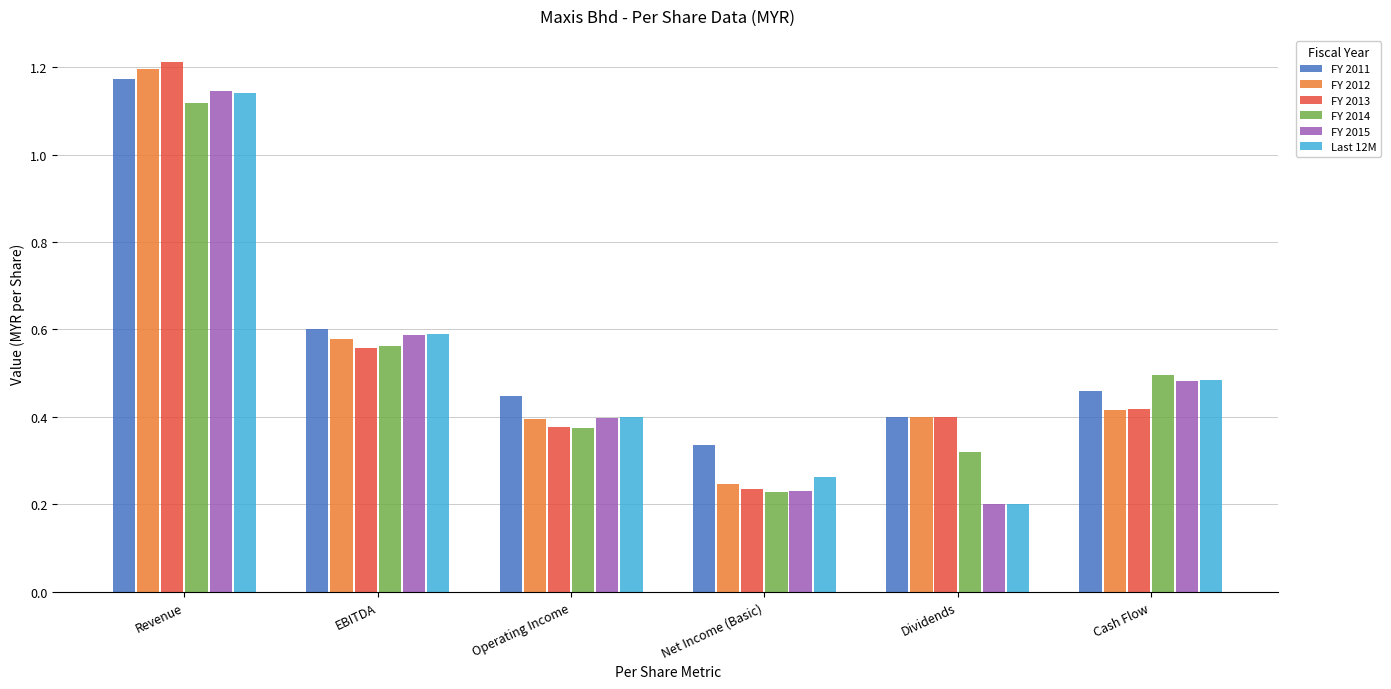

The FY 2015 series shows 0.2 at Dividends. True or false?

True